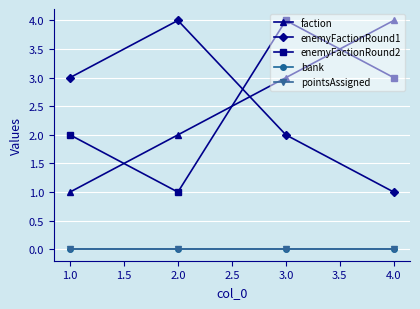

Which has a higher value, 1.0 or 2.0?

2.0